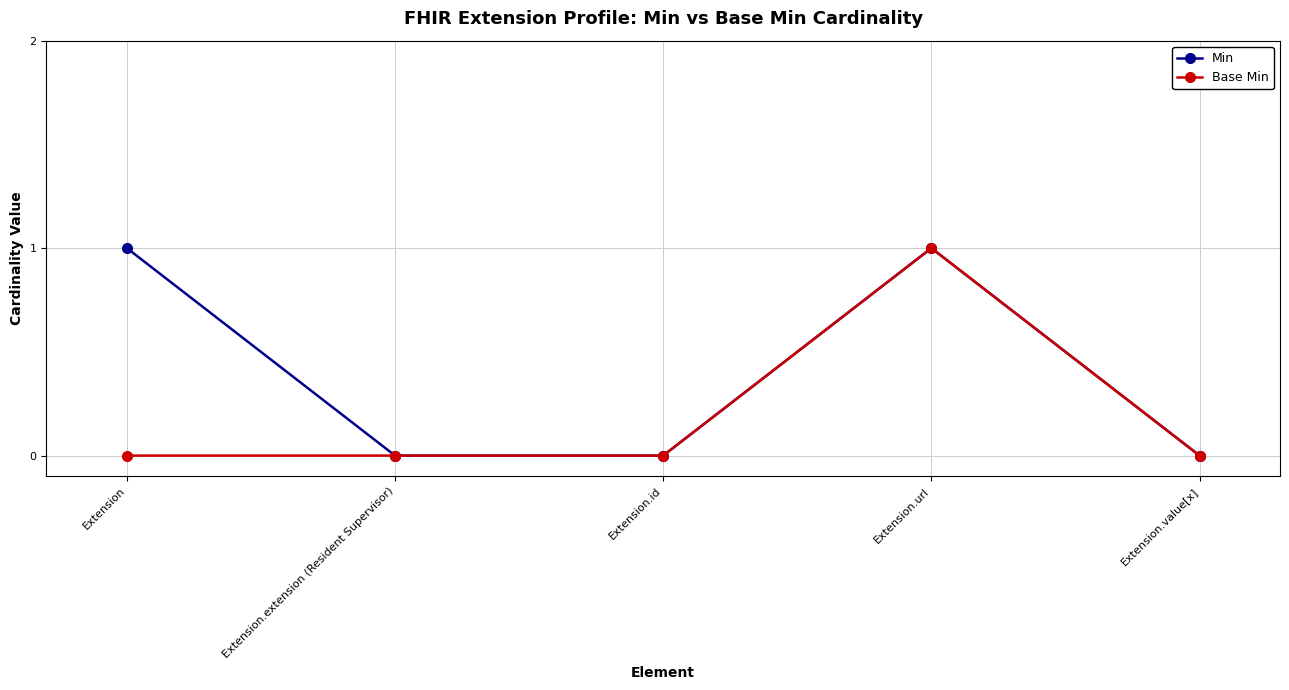

What is the value of the Min point at the 4th from the left?

1